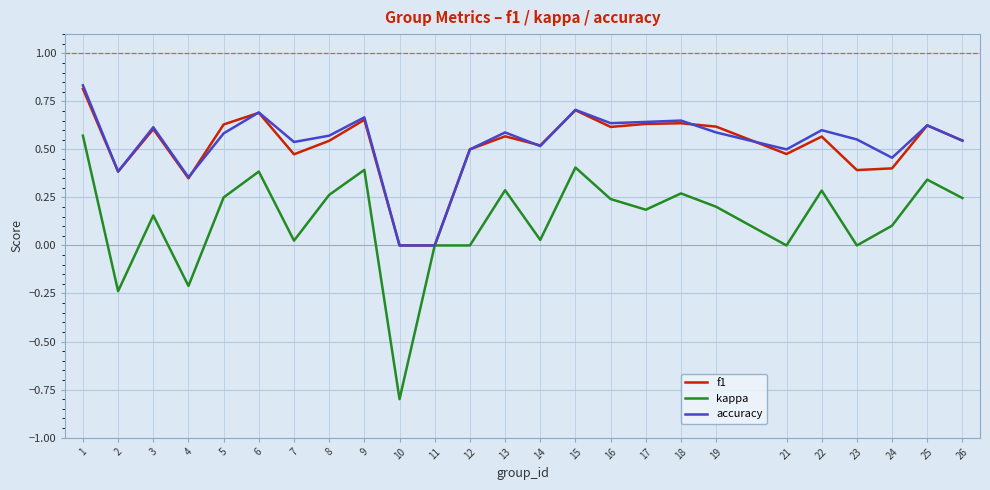

The accuracy series shows 0.6 at 16. True or false?

True